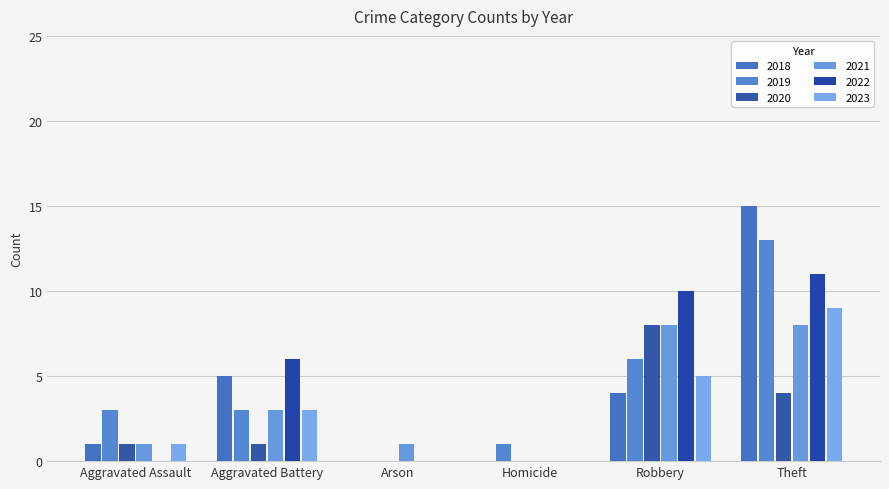

At which category does the chart reach its minimum across all series?

Arson